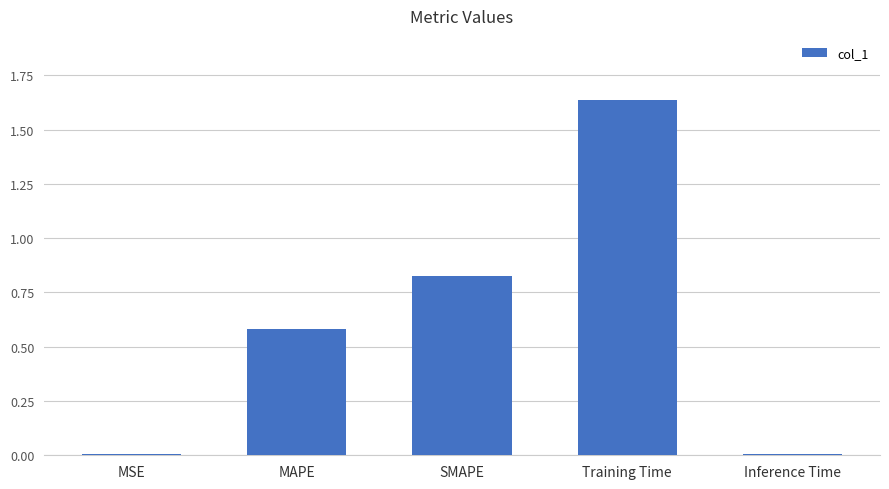

The value at Inference Time is 0.0. True or false?

True